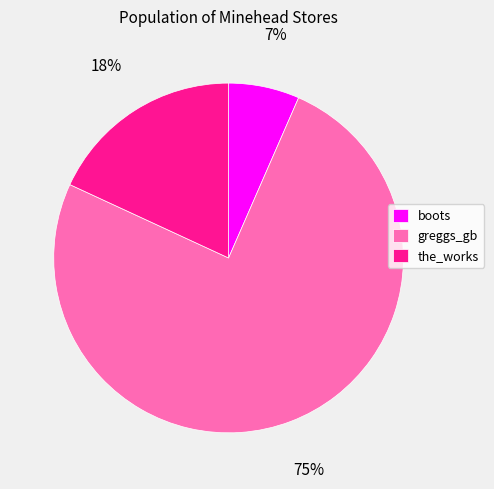

Is the sum of boots and greggs_gb greater than half?

Yes